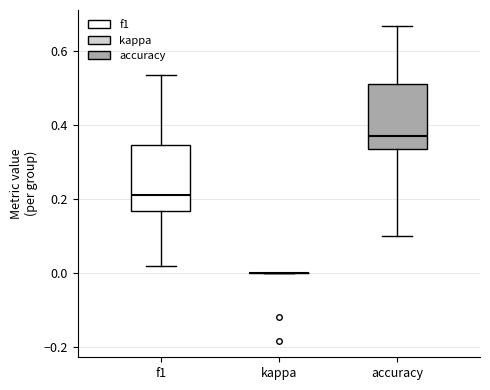

Reading left to right, transcribe this box plot: for each box, give where its median line is, the range the box spans, and where its two whiskers end, as read against the y-axis. The values are not printed on the chart, so give them approximately, as read against the axis.

f1: median 0.20, box 0.16 to 0.34, whiskers 0.02 to 0.54
kappa: box collapsed to a line at 0.00, whiskers 0.00 to 0.00
accuracy: median 0.36, box 0.34 to 0.50, whiskers 0.10 to 0.66